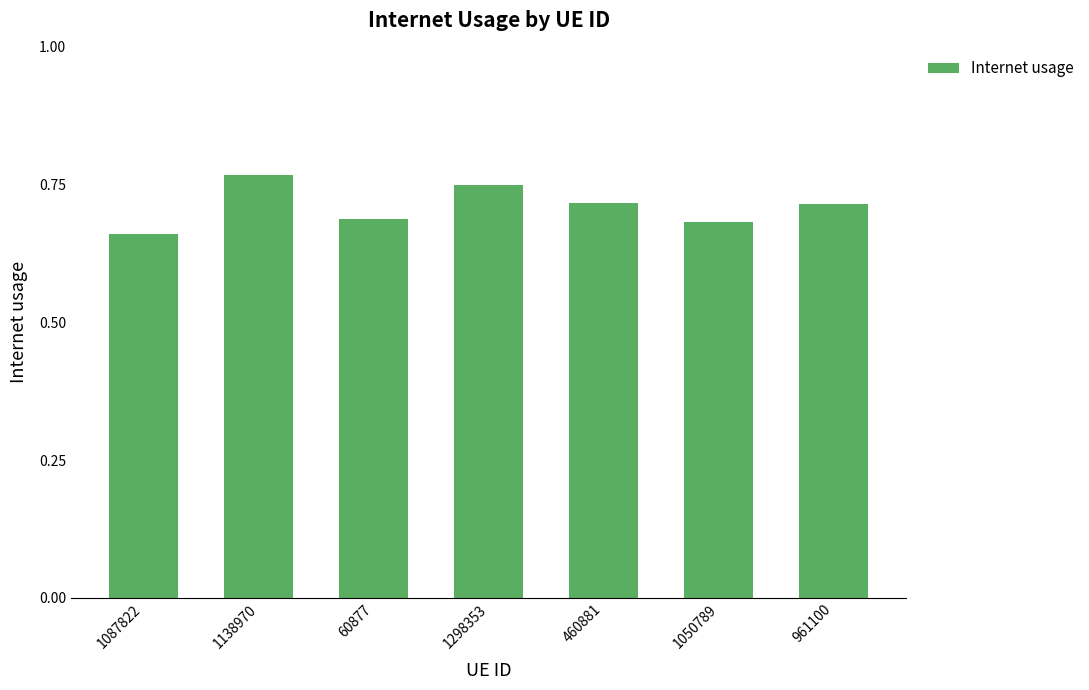

Where is the data nearest to the value 0?

1087822